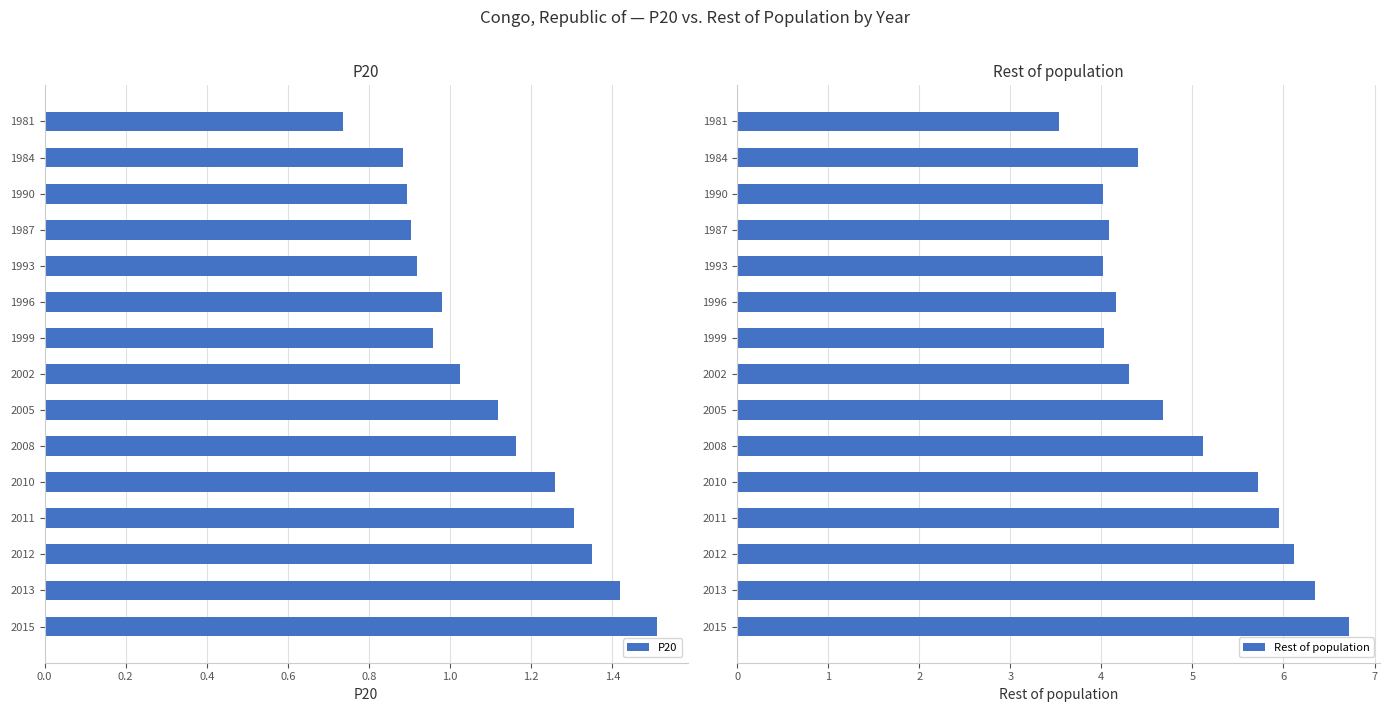

Reading left to right, transcribe all the data shown in this chart.

P20: 0.7	0.9	0.9	0.9	0.9	1.0	1.0	1.0	1.1	1.2	1.3	1.3	1.4	1.4	1.5
Rest of population: 3.5	4.4	4.0	4.1	4.0	4.2	4.0	4.3	4.7	5.1	5.7	6.0	6.1	6.3	6.7